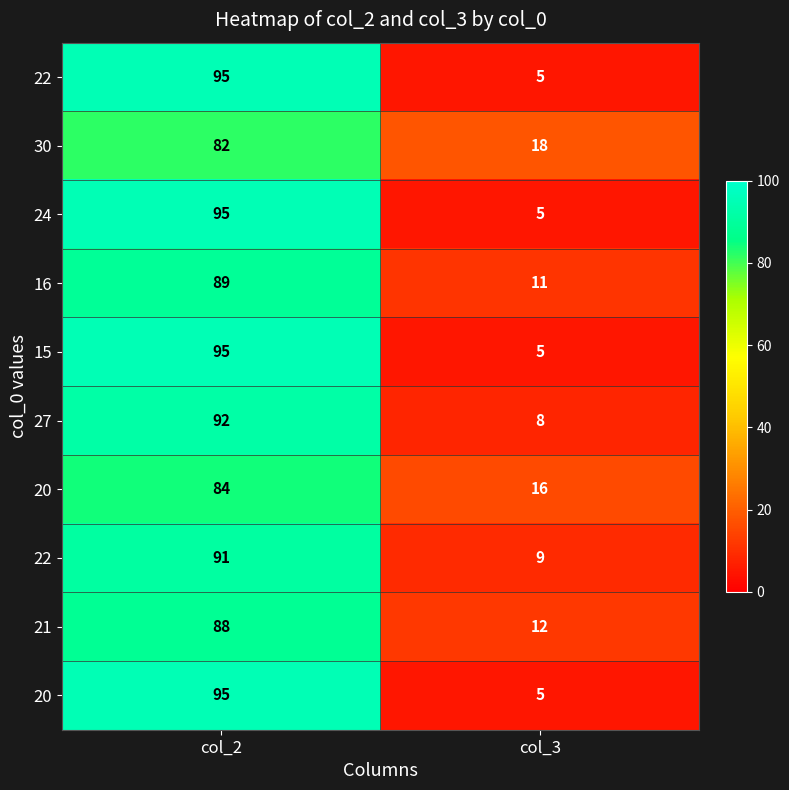

At which category does the chart reach its peak across all series?

col_2